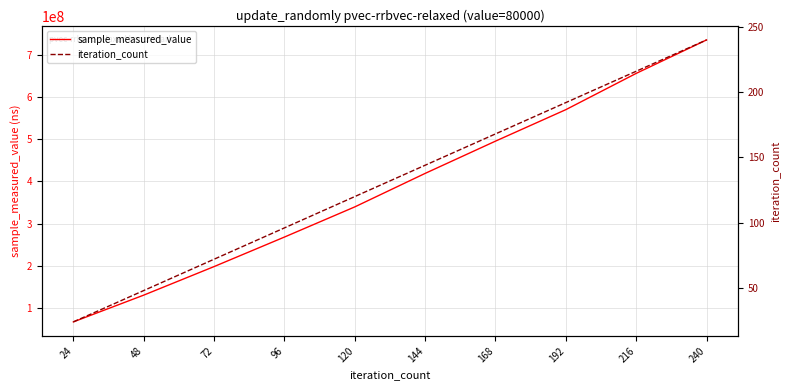

True or false: sample_measured_value has more than 1 points higher than both neighbors.

False